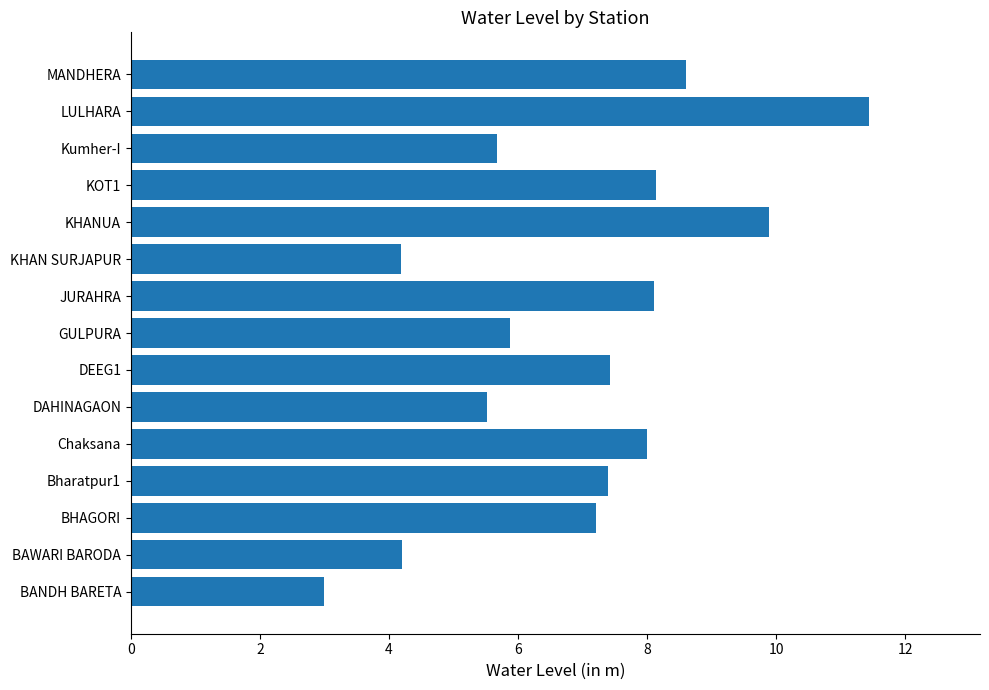

What is the minimum value shown in the chart?

3.0